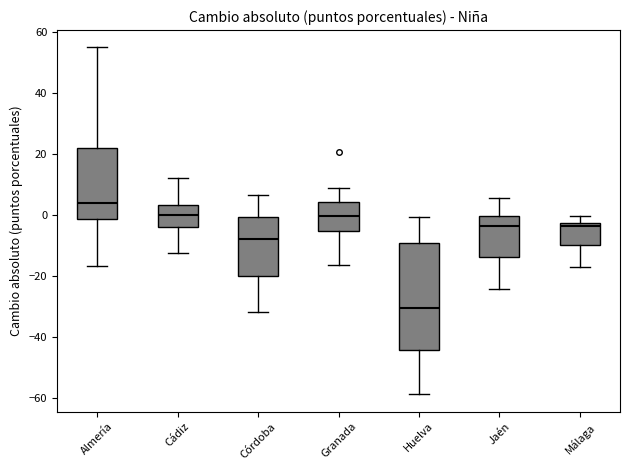

Reading left to right, transcribe this box plot: for each box, give where its median line is, the range the box spans, and where its two whiskers end, as read against the y-axis. The values are not printed on the chart, so give them approximately, as read against the axis.

Almería: median 4, box -2 to 22, whiskers -16 to 56
Cádiz: median 0, box -4 to 4, whiskers -12 to 12
Córdoba: median -8, box -20 to 0, whiskers -32 to 6
Granada: median 0, box -6 to 4, whiskers -16 to 8
Huelva: median -30, box -44 to -10, whiskers -58 to 0
Jaén: median -4, box -14 to 0, whiskers -24 to 6
Málaga: median -4, box -10 to -2, whiskers -18 to 0